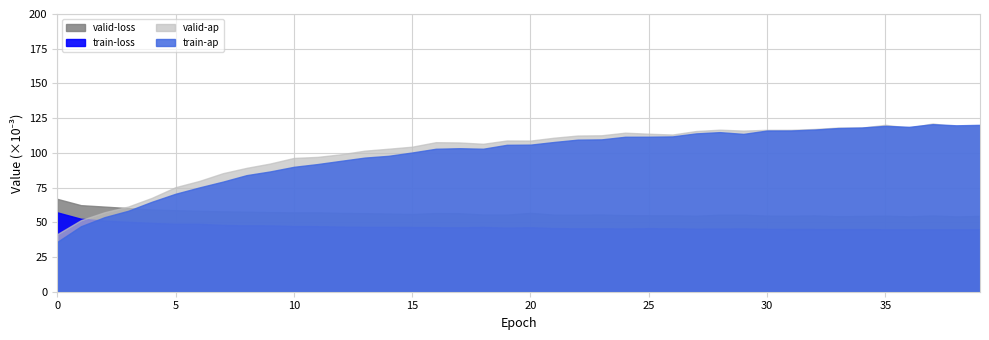

Count the number of categories in the chart.

40